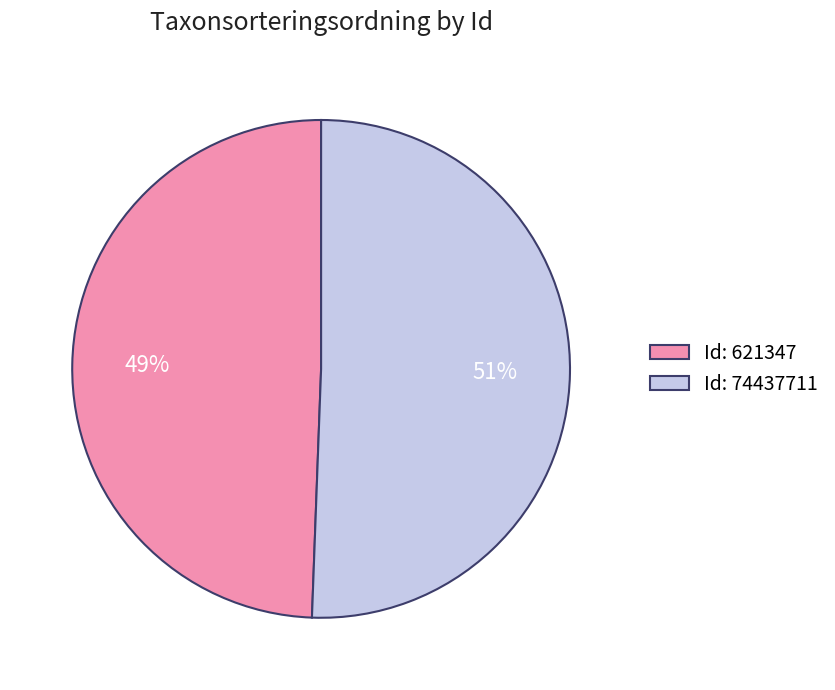

Combined, do Id: 621347 and Id: 74437711 account for over 50%?

Yes